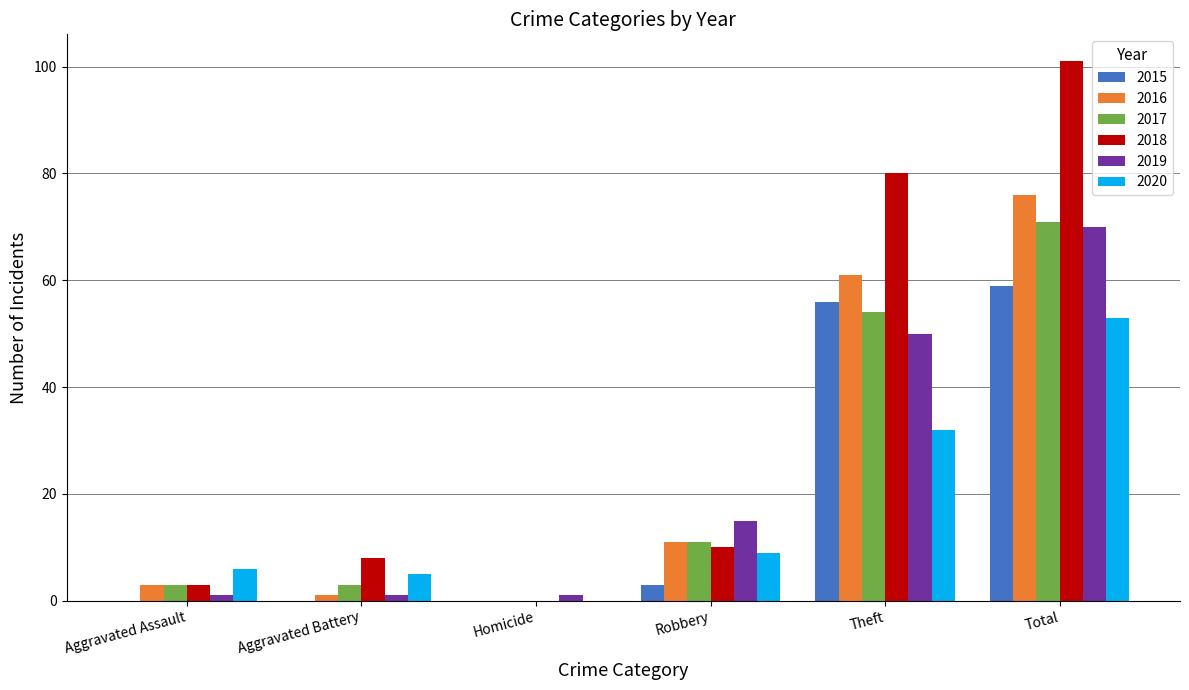

What is the sum of all 2016 values?

152